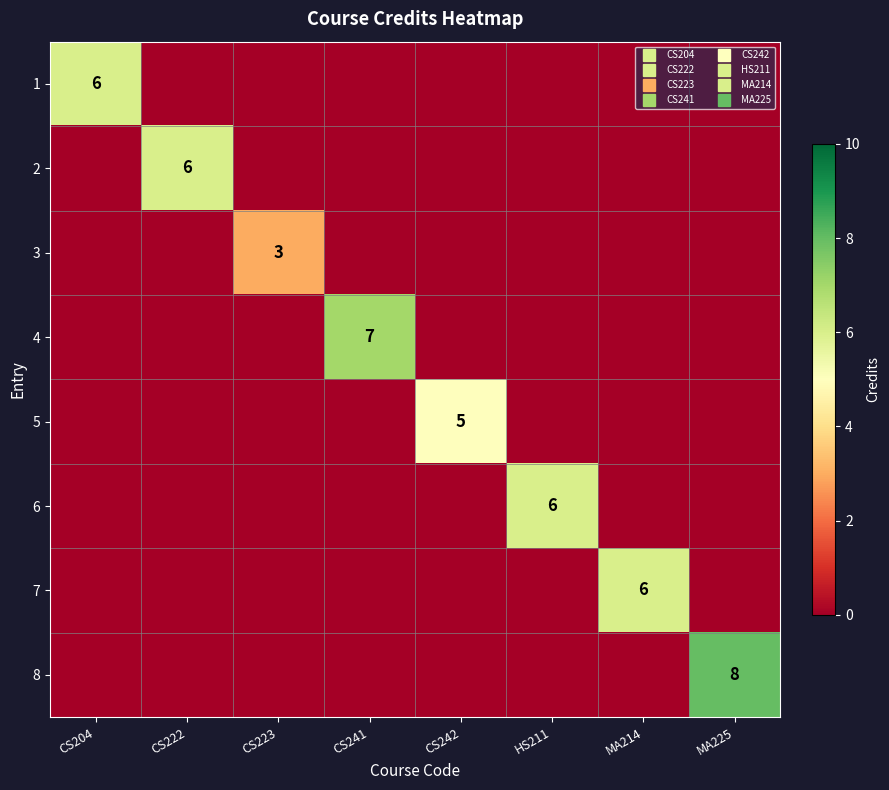

True or false: 4 has a value of 7 at CS241.

True